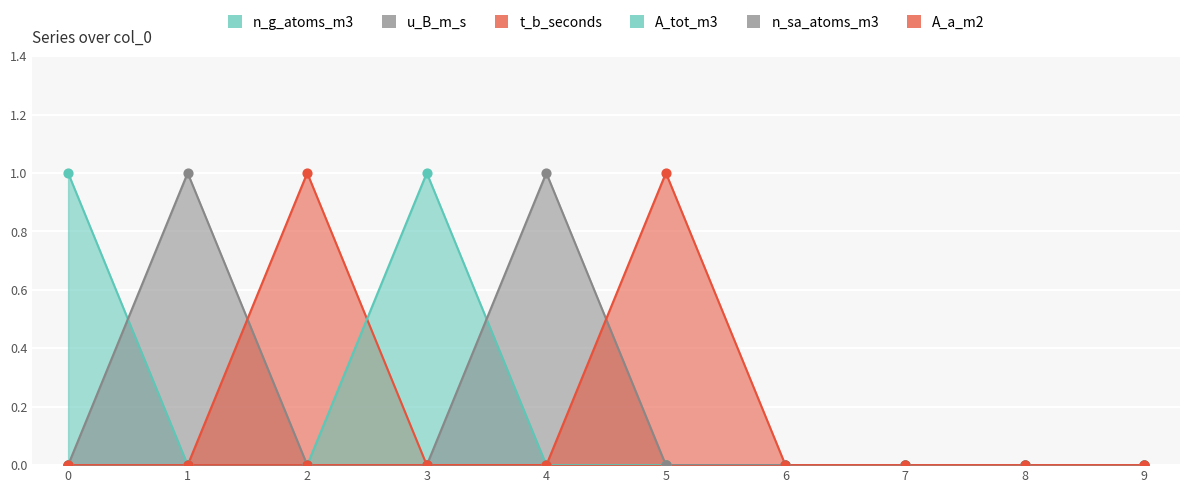

At how many categories does at least one series exceed 0?

6